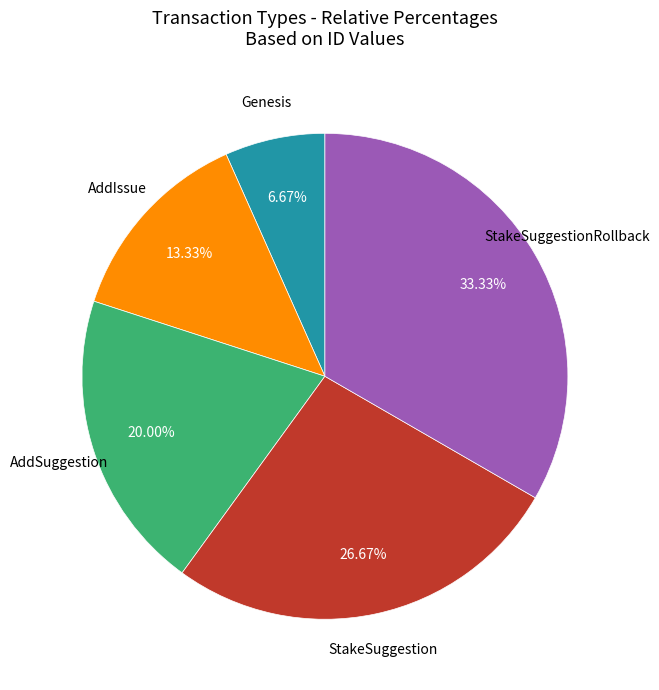

Does any single category account for the majority?

No